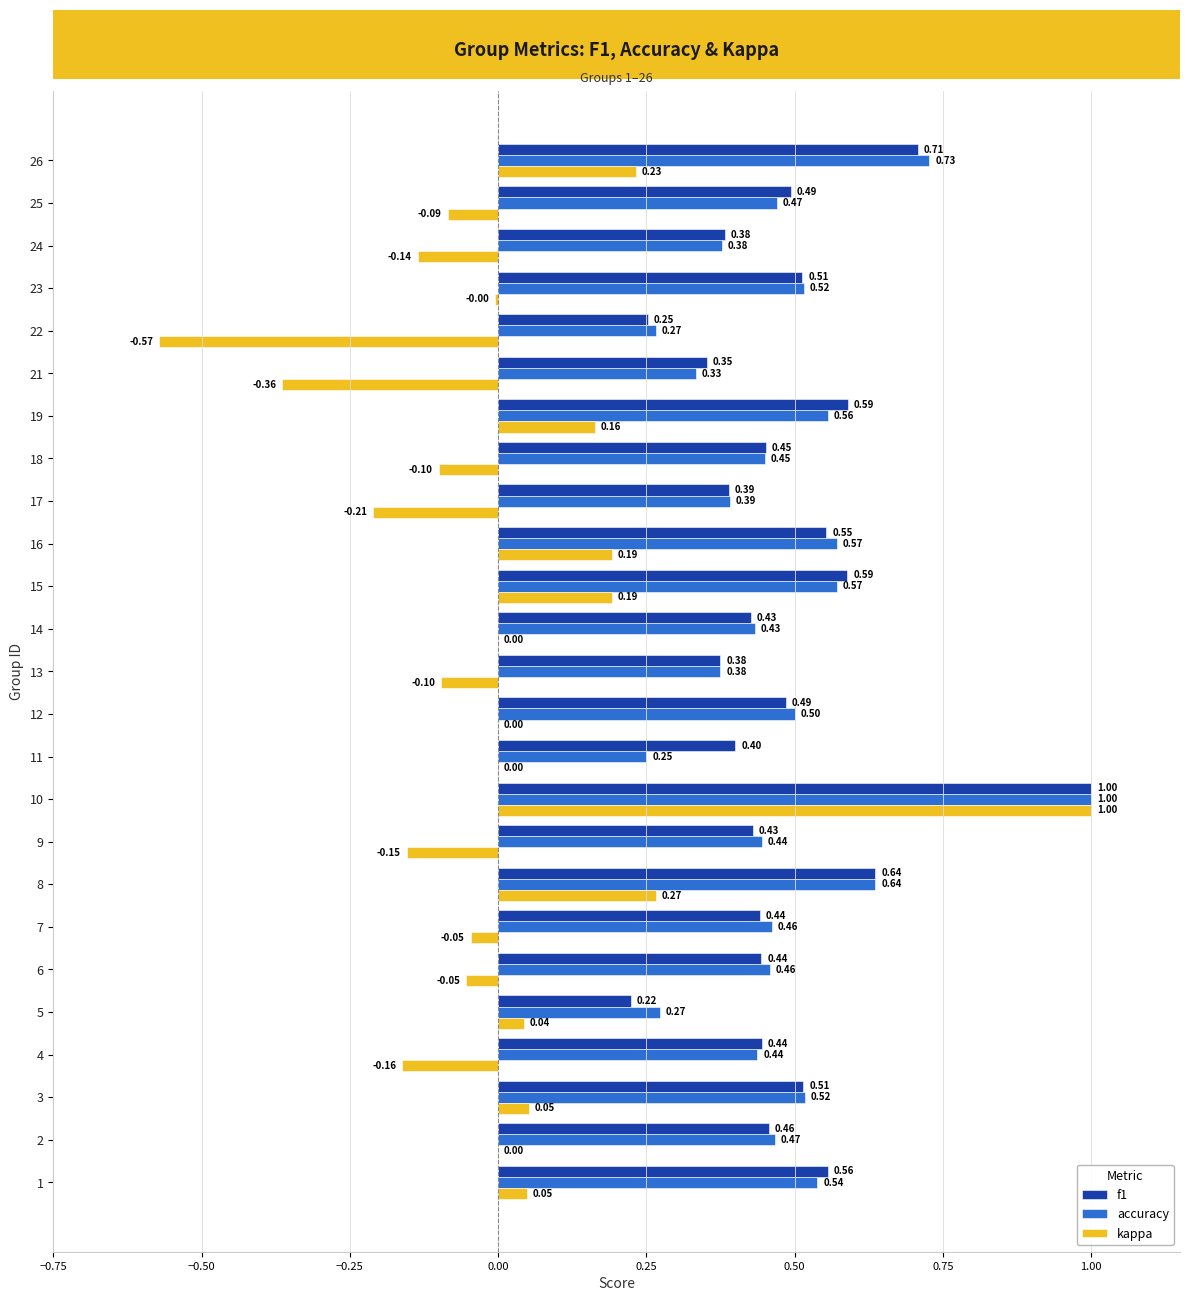

What is the sum of all f1 values?

12.1